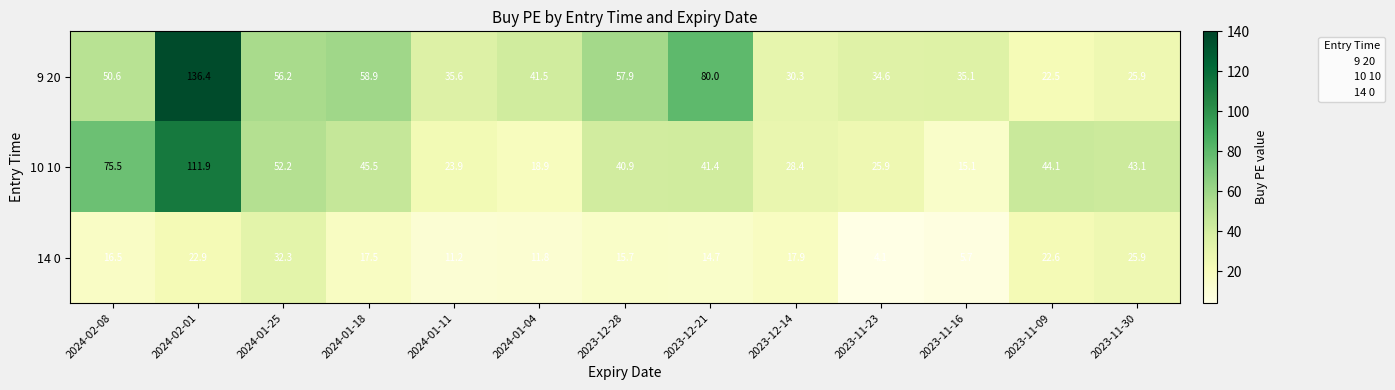

Between 2024-02-01 and 2023-11-16, which series saw the biggest shift?

9 20